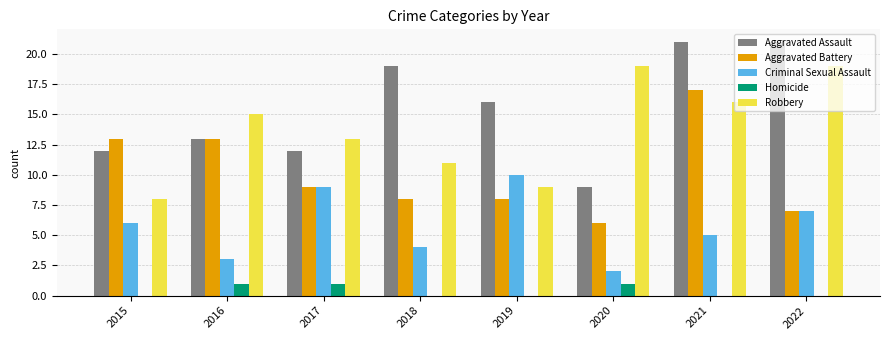

True or false: Criminal Sexual Assault has a value of 5 at 2021.

True